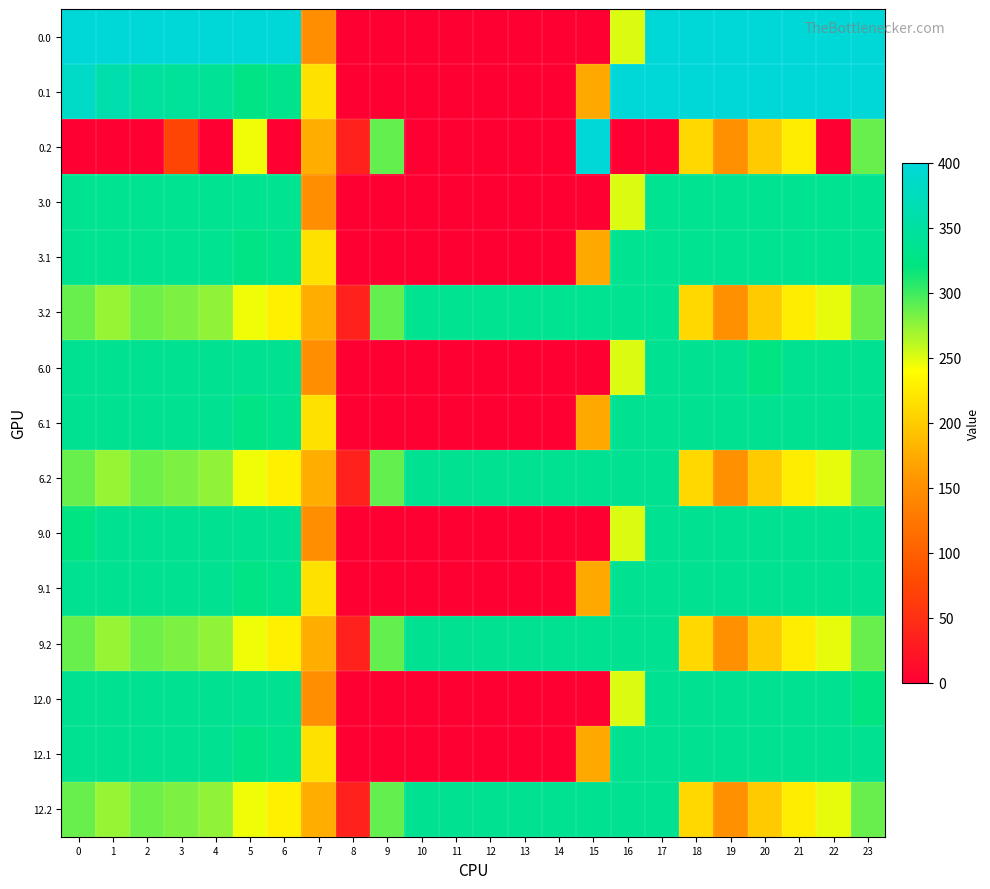

Reading right to left, extract all data points from this chart.

0.0: 23=400.0	22=400.0	21=400.0	20=400.0	19=400.0	18=400.0	17=400.0	16=250.9	15=0.0	14=0.0	13=0.0	12=0.0	11=0.0	10=0.0	9=0.0	8=0.0	7=150.1	6=400.0	5=400.0	4=400.0	3=400.0	2=400.0	1=400.0	0=400.0
0.1: 23=399.4	22=400.0	21=400.0	20=400.0	19=400.0	18=400.0	17=400.0	16=400.0	15=173.1	14=0.0	13=0.0	12=0.0	11=0.0	10=0.0	9=0.0	8=0.0	7=217.1	6=332.2	5=325.7	4=339.6	3=342.7	2=347.9	1=361.1	0=384.6
0.2: 23=287.5	22=0.0	21=226.4	20=199.2	19=151.0	18=210.0	17=0.0	16=0.0	15=400.0	14=0.0	13=0.0	12=0.0	11=0.0	10=0.0	9=288.5	8=35.3	7=176.6	6=0.0	5=245.0	4=0.0	3=73.0	2=0.0	1=0.0	0=0.0
3.0: 23=335.0	22=335.0	21=335.0	20=335.0	19=335.0	18=335.0	17=335.0	16=250.9	15=0.0	14=0.0	13=0.0	12=0.0	11=0.0	10=0.0	9=0.0	8=0.0	7=150.1	6=335.0	5=335.0	4=335.0	3=335.0	2=335.0	1=335.0	0=335.0
3.1: 23=335.0	22=335.0	21=335.0	20=335.0	19=335.0	18=335.0	17=335.0	16=335.0	15=173.1	14=0.0	13=0.0	12=0.0	11=0.0	10=0.0	9=0.0	8=0.0	7=217.1	6=332.2	5=325.7	4=335.0	3=335.0	2=335.0	1=335.0	0=335.0
3.2: 23=287.5	22=247.4	21=226.4	20=199.2	19=151.0	18=210.0	17=335.0	16=335.0	15=335.0	14=335.0	13=335.0	12=335.0	11=335.0	10=335.0	9=288.5	8=35.3	7=176.6	6=228.8	5=245.0	4=274.4	3=281.0	2=285.5	1=272.7	0=287.1
6.0: 23=336.0	22=336.0	21=336.0	20=321.7	19=336.0	18=336.0	17=336.0	16=250.9	15=0.0	14=0.0	13=0.0	12=0.0	11=0.0	10=0.0	9=0.0	8=0.0	7=150.1	6=336.0	5=336.0	4=336.0	3=336.0	2=336.0	1=336.0	0=336.0
6.1: 23=336.0	22=336.0	21=336.0	20=336.0	19=336.0	18=336.0	17=336.0	16=336.0	15=173.1	14=0.0	13=0.0	12=0.0	11=0.0	10=0.0	9=0.0	8=0.0	7=217.1	6=332.2	5=325.7	4=336.0	3=336.0	2=336.0	1=336.0	0=336.0
6.2: 23=287.5	22=247.4	21=226.4	20=199.2	19=151.0	18=210.0	17=336.0	16=336.0	15=336.0	14=336.0	13=336.0	12=336.0	11=336.0	10=336.0	9=288.5	8=35.3	7=176.6	6=228.8	5=245.0	4=274.4	3=281.0	2=285.5	1=272.7	0=287.1
9.0: 23=336.0	22=336.0	21=336.0	20=336.0	19=336.0	18=336.0	17=336.0	16=250.9	15=0.0	14=0.0	13=0.0	12=0.0	11=0.0	10=0.0	9=0.0	8=0.0	7=150.1	6=336.0	5=336.0	4=336.0	3=336.0	2=336.0	1=336.0	0=321.7
9.1: 23=336.0	22=336.0	21=336.0	20=336.0	19=336.0	18=336.0	17=336.0	16=336.0	15=173.1	14=0.0	13=0.0	12=0.0	11=0.0	10=0.0	9=0.0	8=0.0	7=217.1	6=332.2	5=325.7	4=336.0	3=336.0	2=336.0	1=336.0	0=336.0
9.2: 23=287.5	22=247.4	21=226.4	20=199.2	19=151.0	18=210.0	17=336.0	16=336.0	15=336.0	14=336.0	13=336.0	12=336.0	11=336.0	10=336.0	9=288.5	8=35.3	7=176.6	6=228.8	5=245.0	4=274.4	3=281.0	2=285.5	1=272.7	0=287.1
12.0: 23=321.7	22=336.0	21=336.0	20=336.0	19=336.0	18=336.0	17=336.0	16=250.9	15=0.0	14=0.0	13=0.0	12=0.0	11=0.0	10=0.0	9=0.0	8=0.0	7=150.1	6=336.0	5=336.0	4=336.0	3=336.0	2=336.0	1=336.0	0=336.0
12.1: 23=336.0	22=336.0	21=336.0	20=336.0	19=336.0	18=336.0	17=336.0	16=336.0	15=173.1	14=0.0	13=0.0	12=0.0	11=0.0	10=0.0	9=0.0	8=0.0	7=217.1	6=332.2	5=325.7	4=336.0	3=336.0	2=336.0	1=336.0	0=336.0
12.2: 23=287.5	22=247.4	21=226.4	20=199.2	19=151.0	18=210.0	17=336.0	16=336.0	15=336.0	14=336.0	13=336.0	12=336.0	11=336.0	10=336.0	9=288.5	8=35.3	7=176.6	6=228.8	5=245.0	4=274.4	3=281.0	2=285.5	1=272.7	0=287.1